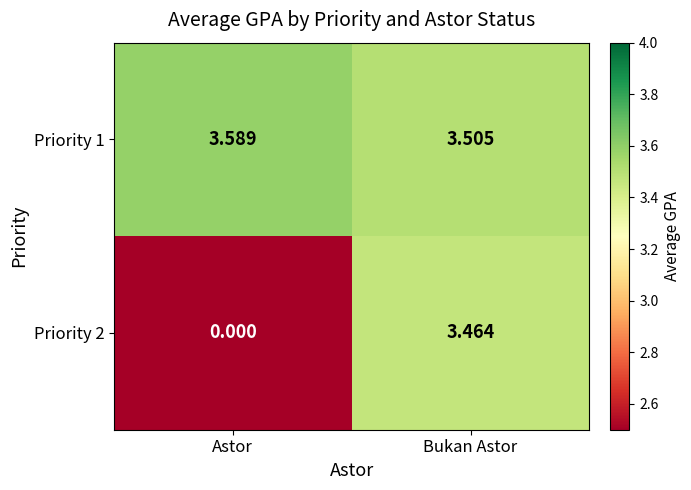

Rank the categories by Priority 1 value from lowest to highest.

Bukan Astor, Astor